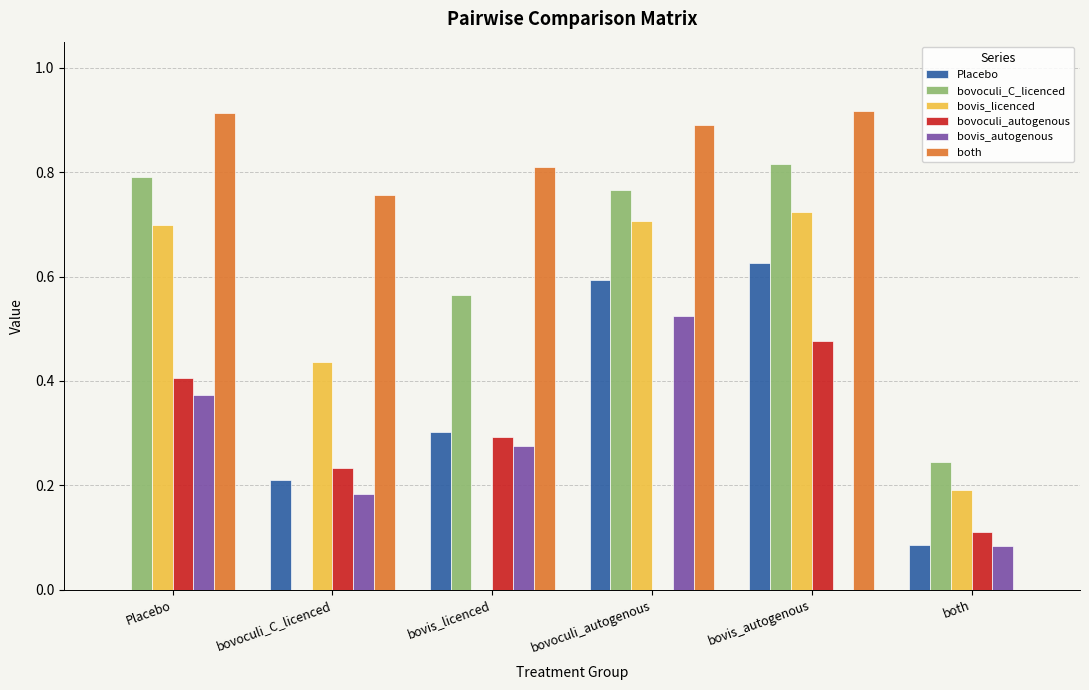

Is the value of both at bovis_autogenous greater than the value of bovoculi_C_licenced at bovis_autogenous?

Yes